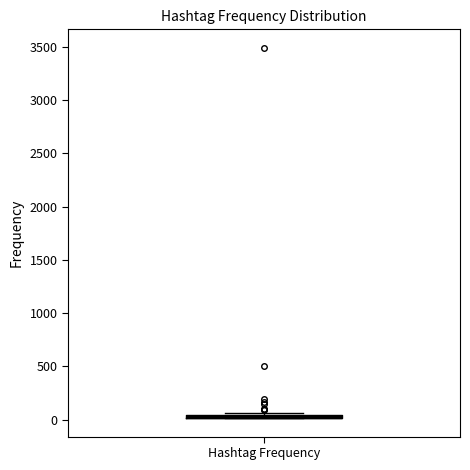

Where is the lower edge of the box for Hashtag Frequency on the y-axis? The values are not printed on the chart, so give them approximately, as read against the axis.

0